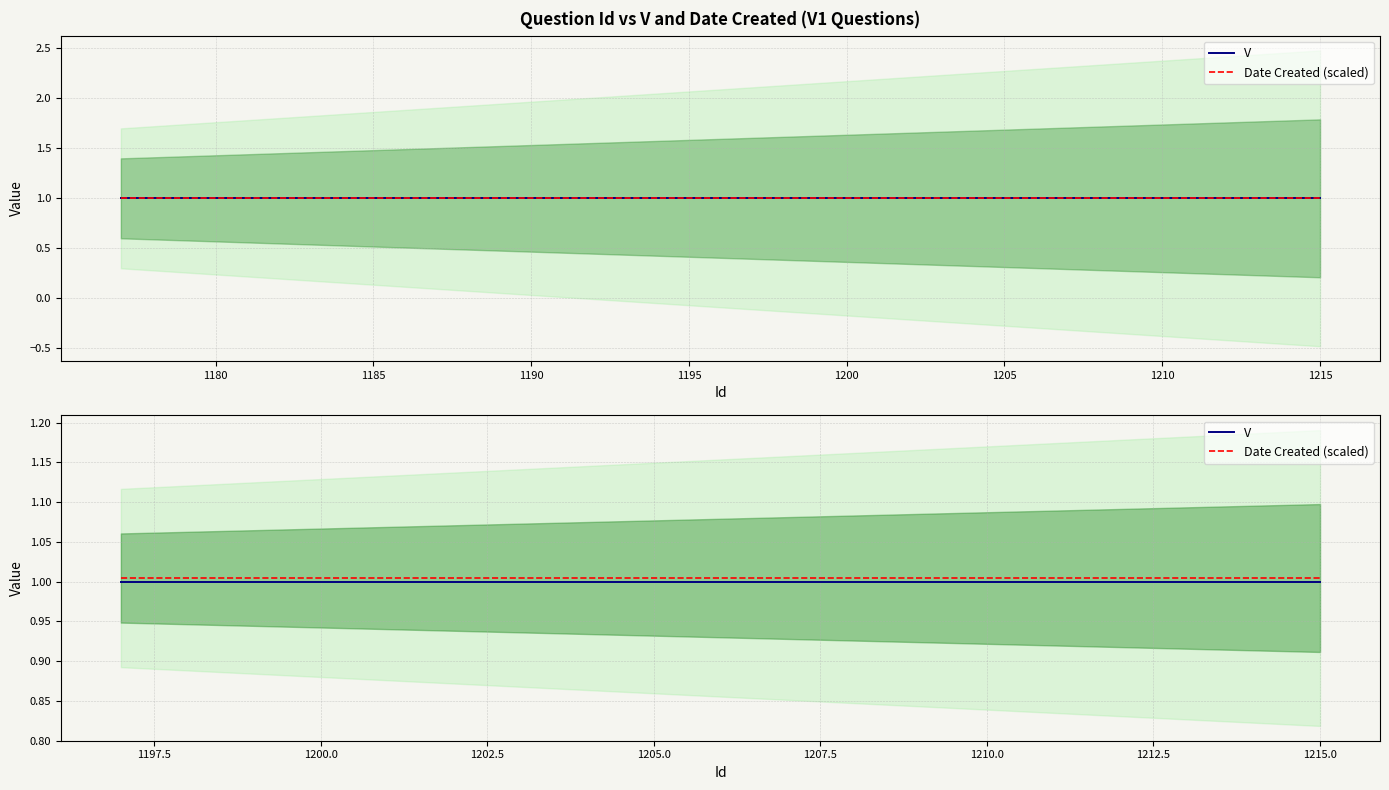

What is the sum of all V values?

19.0